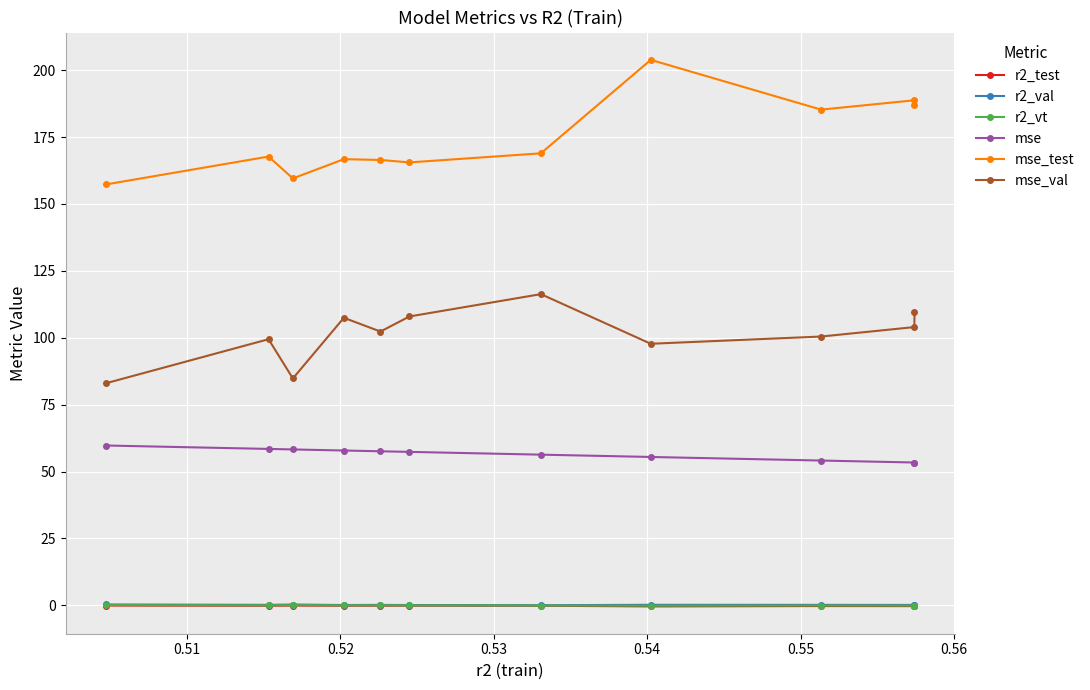

What is the value of the mse_val point at the 3rd from the left?

84.8